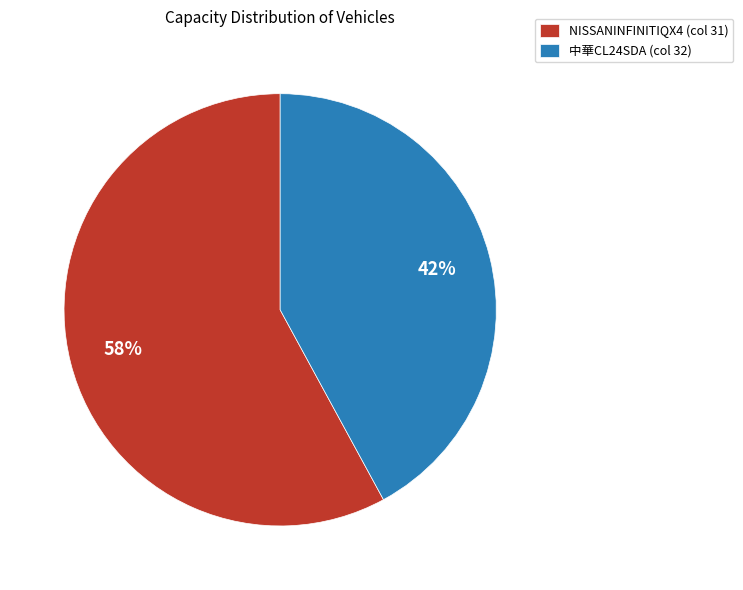

What percentage is the 中華CL24SDA (col 32) slice, to the nearest percent?

42%